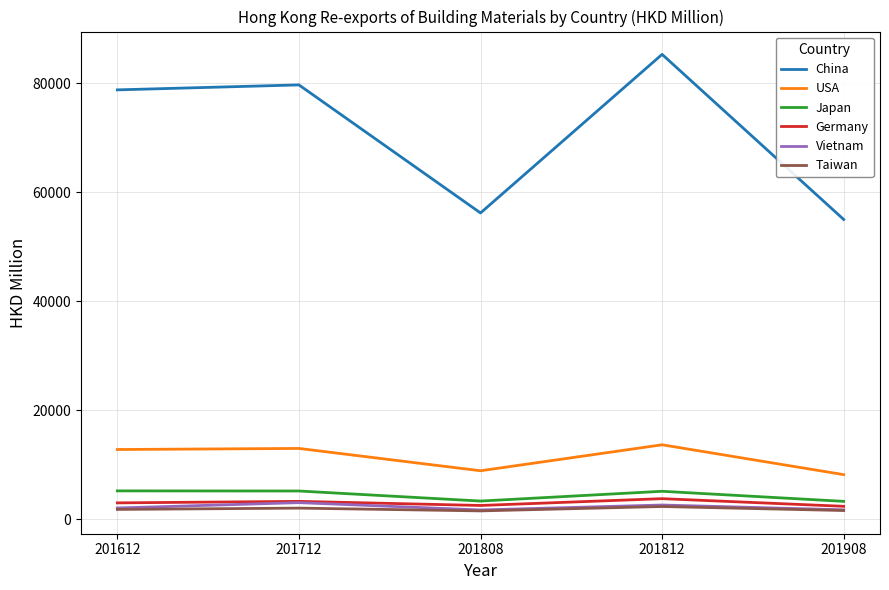

Is it true that Japan equals 5197.4 at 201612?

True